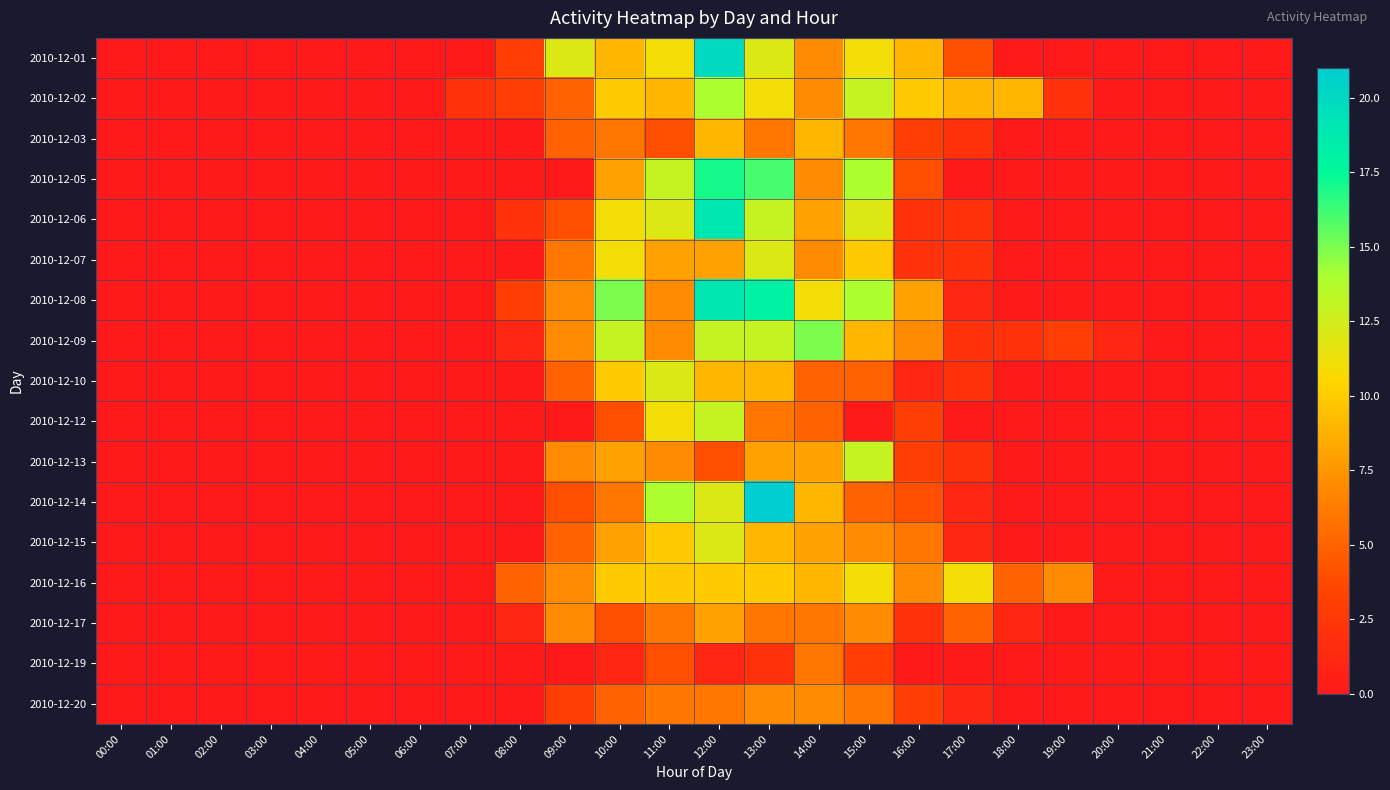

At 01:00, list the series in order from smallest to largest.

2010-12-01, 2010-12-02, 2010-12-03, 2010-12-05, 2010-12-06, 2010-12-07, 2010-12-08, 2010-12-09, 2010-12-10, 2010-12-12, 2010-12-13, 2010-12-14, 2010-12-15, 2010-12-16, 2010-12-17, 2010-12-19, 2010-12-20